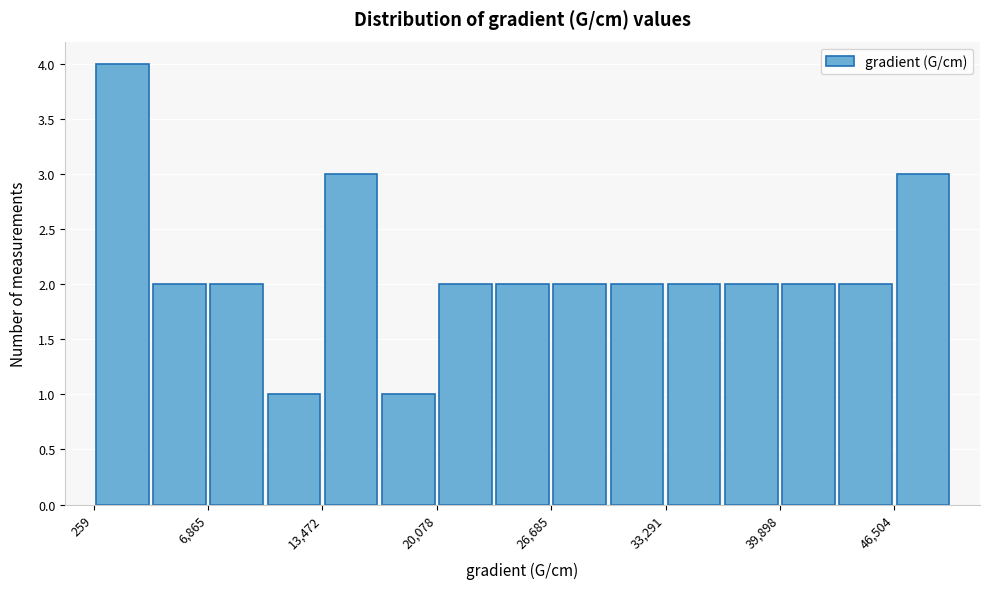

Read against the x-axis, roughly where is the centre of the tallest bar?

2000